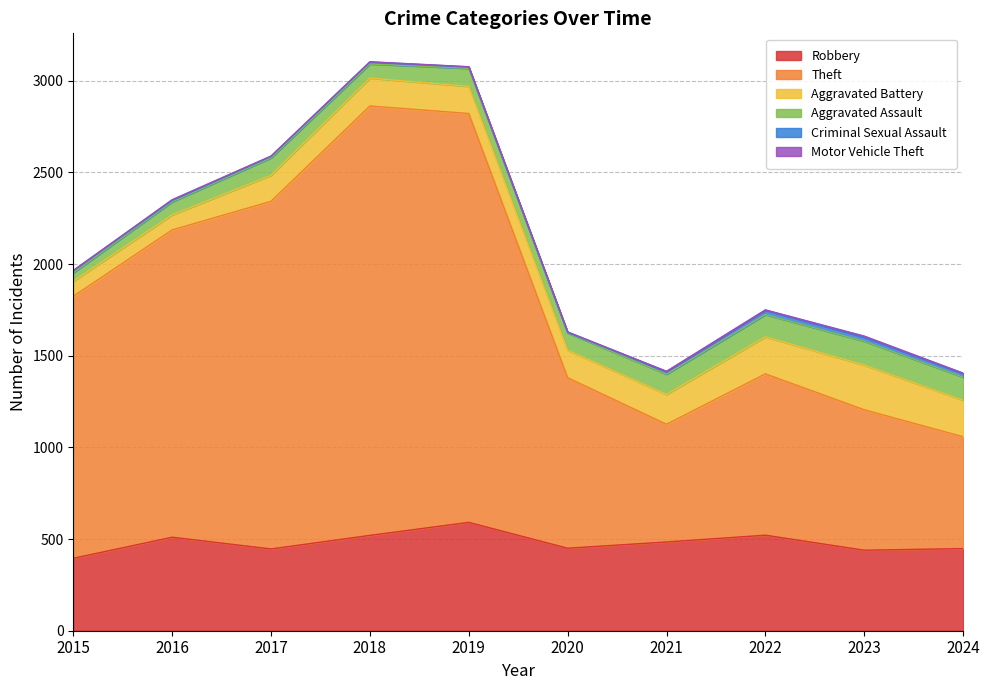

What is the greatest value displayed?

2342